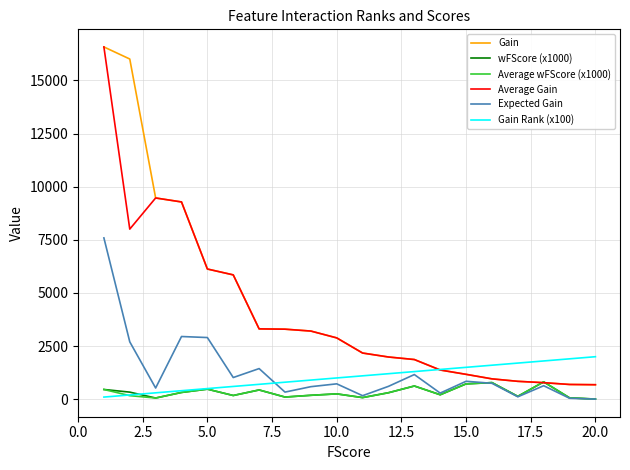

What is the highest value of the Gain Rank (x100) series?

2000.0